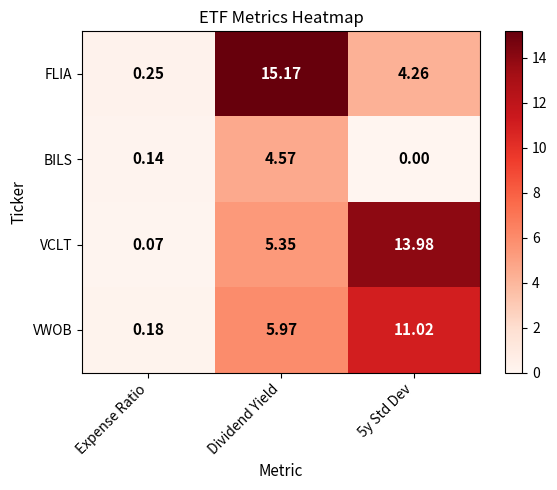

Between Dividend Yield and 5y Std Dev, which series saw the biggest shift?

FLIA